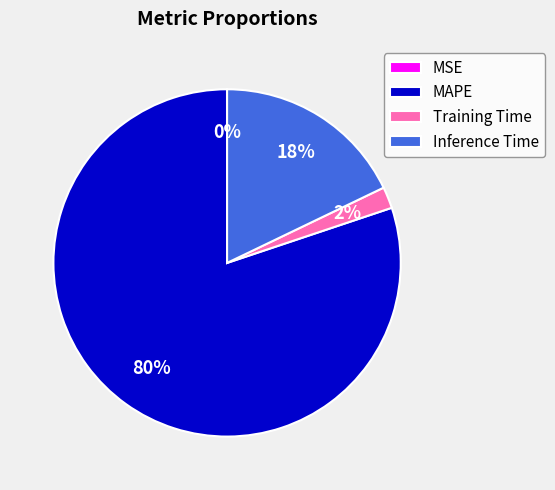

Which category accounts for the majority?

MAPE